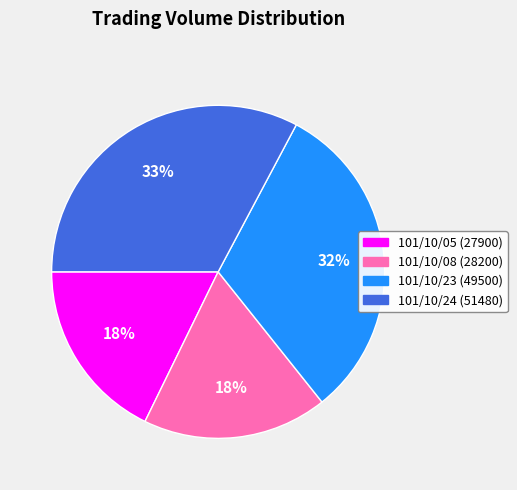

Between 101/10/08 and 101/10/24, which is larger?

101/10/24